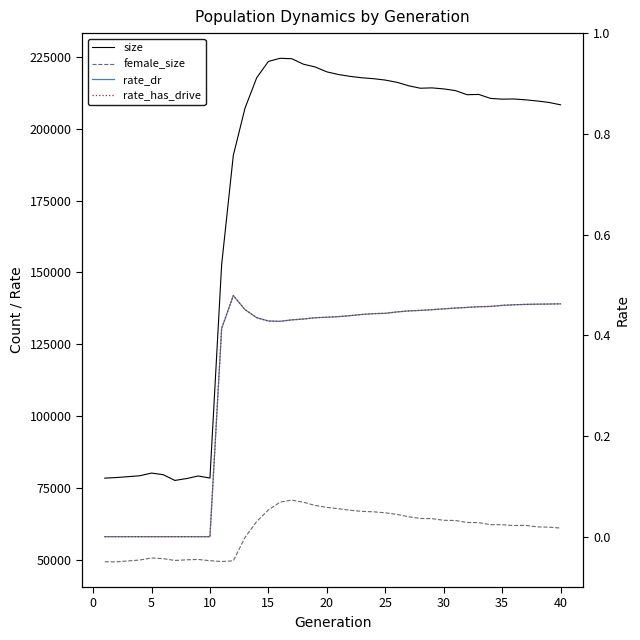

The female_size series shows 65918.0 at 25. True or false?

True